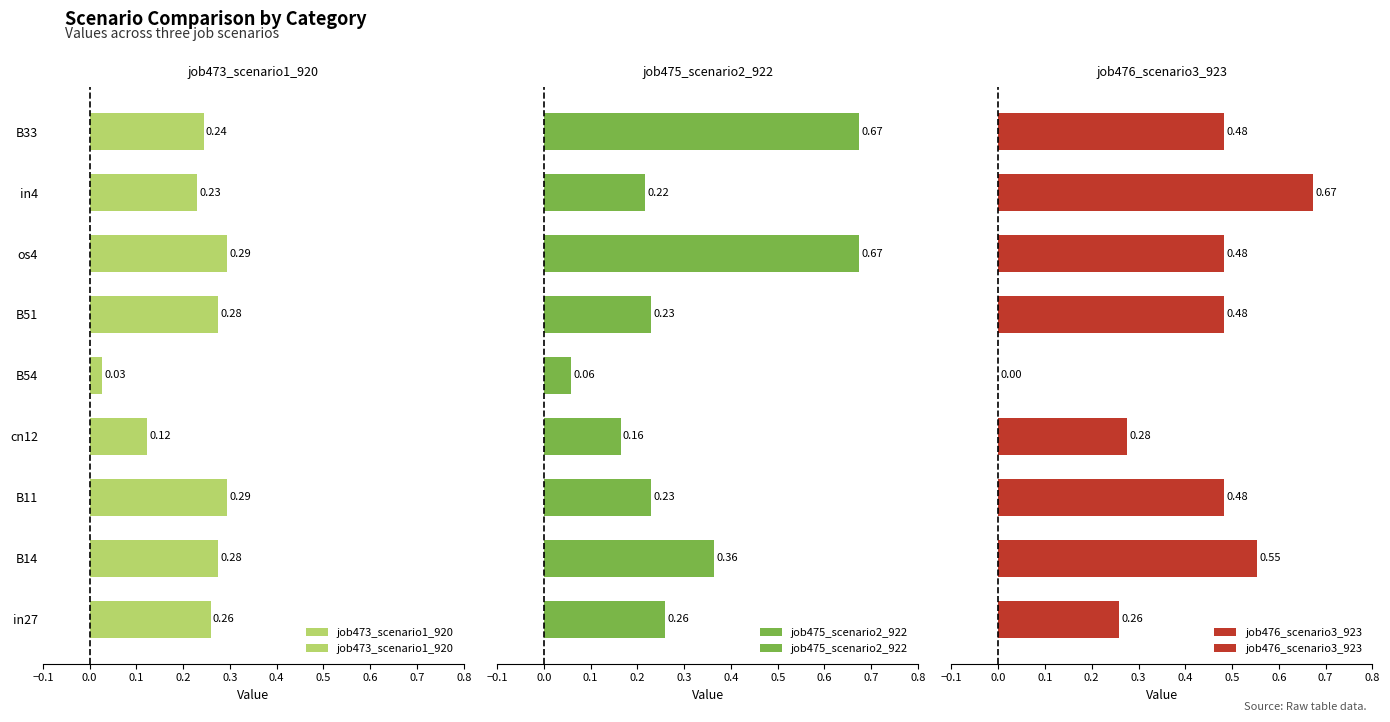

Count the job473_scenario1_920 values in the range 0 to 1.

9